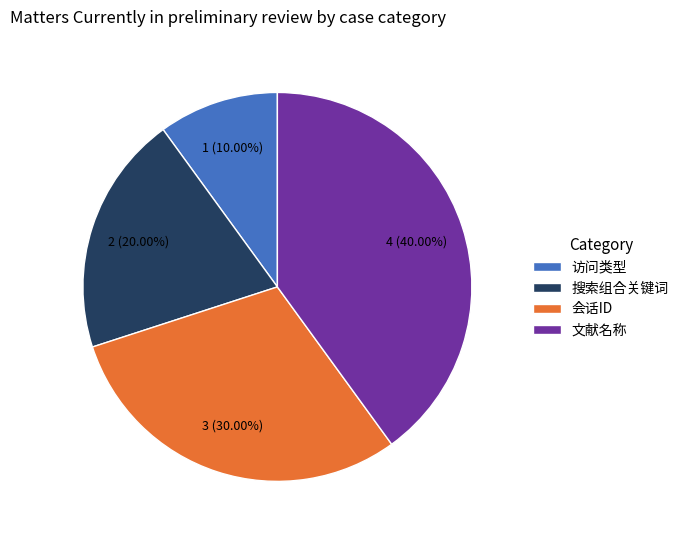

What is the ratio of the value at 会话ID to the value at 搜索组合关键词?

1.5